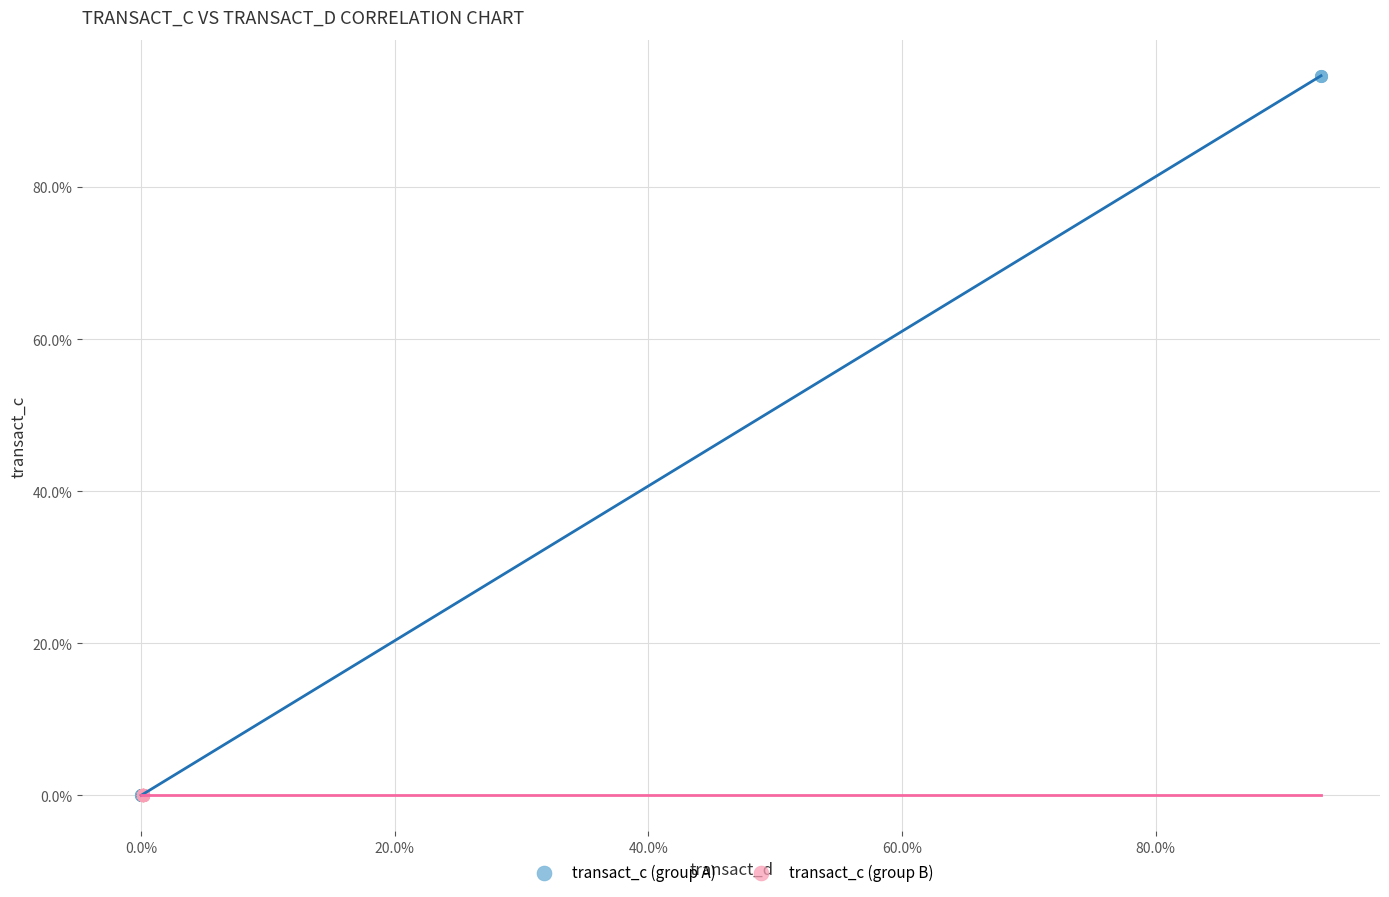

Which series reaches the maximum Y coordinate?

transact_c (group A)